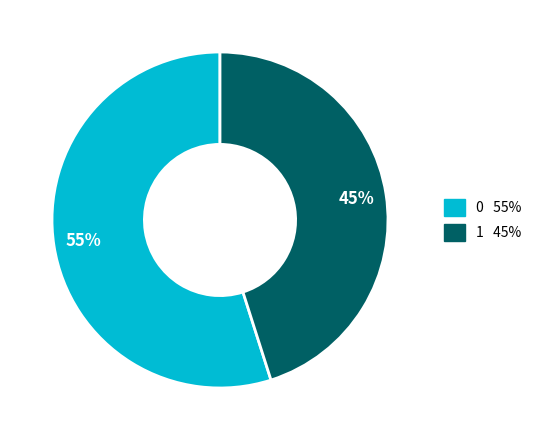

To the nearest percent, what is the difference between the 0 and 1 slice percentages?

10%